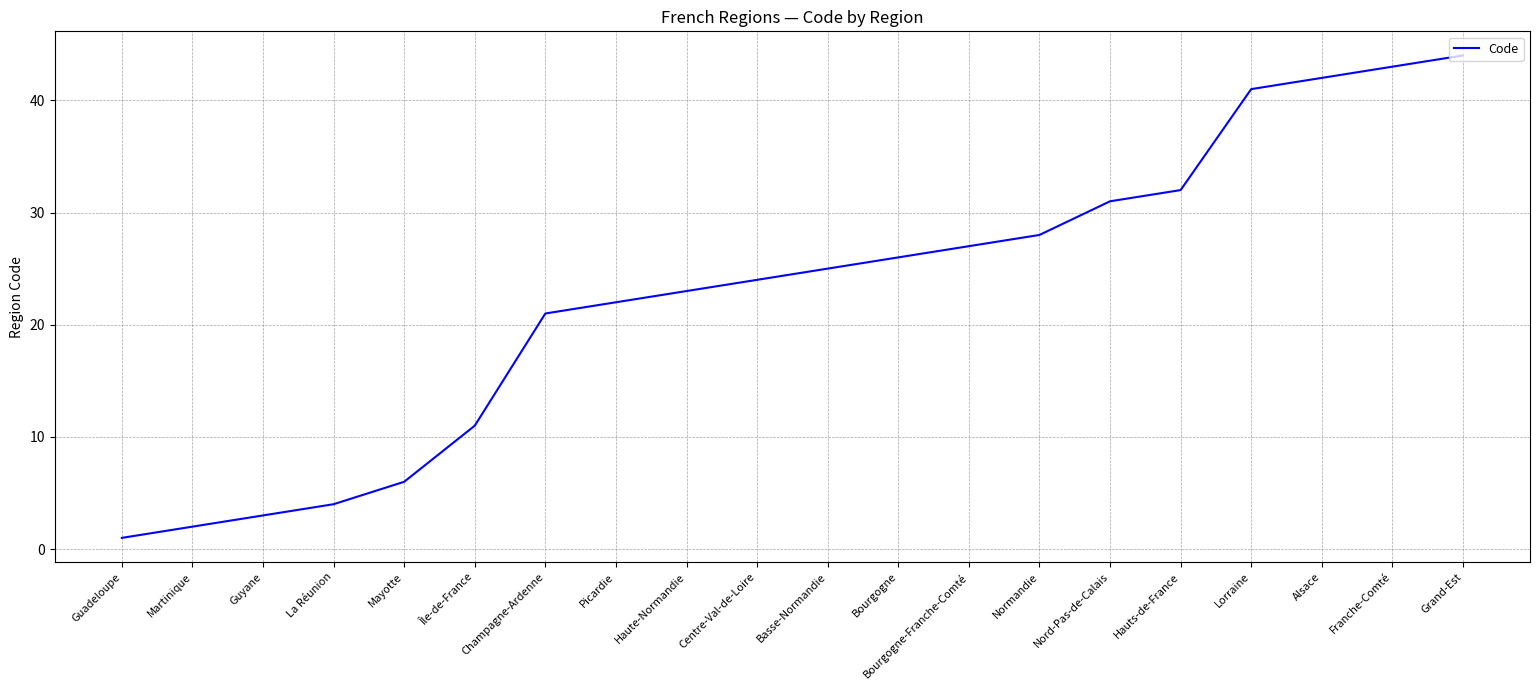

Reading right to left, extract all data points from this chart.

44	43	42	41	32	31	28	27	26	25	24	23	22	21	11	6	4	3	2	1